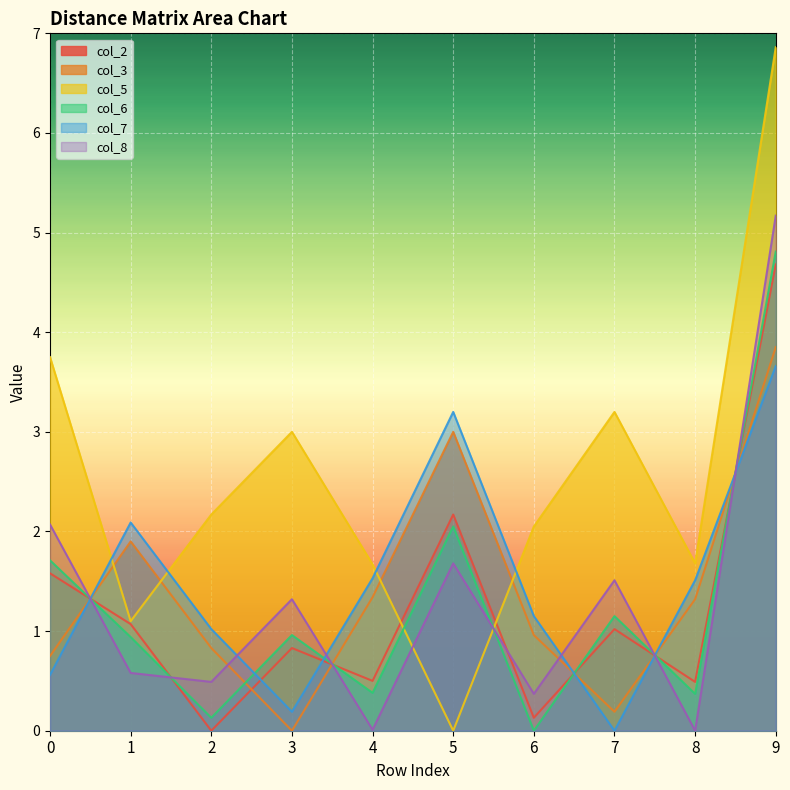

How many positive values does the col_8 series have?

9